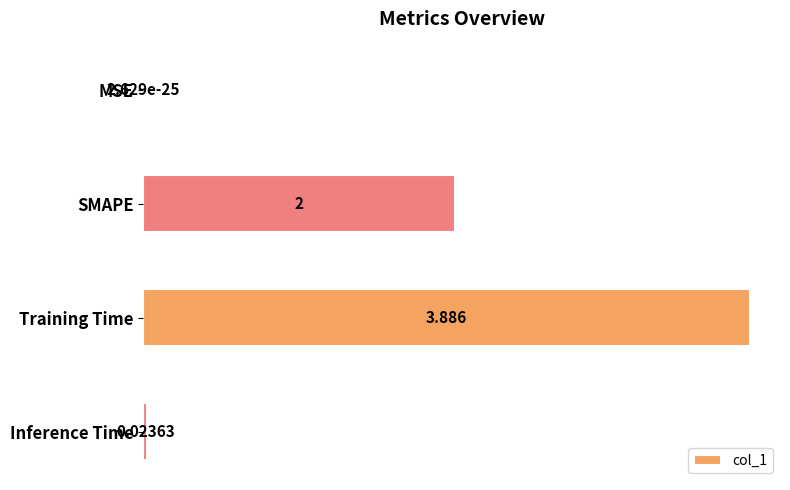

What is the average value?

1.5